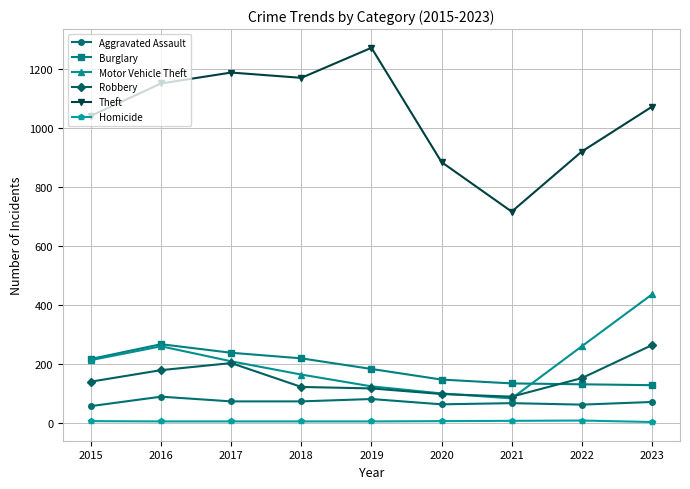

The value of Robbery at 2019 is 116. True or false?

True